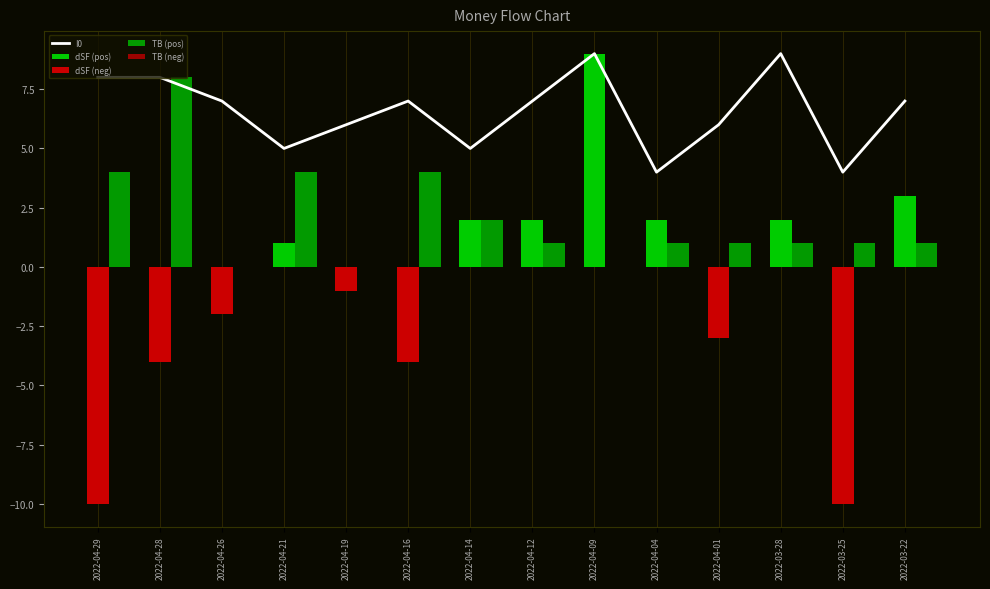

Count the dSF (neg) values in the range -4 to 0.

12